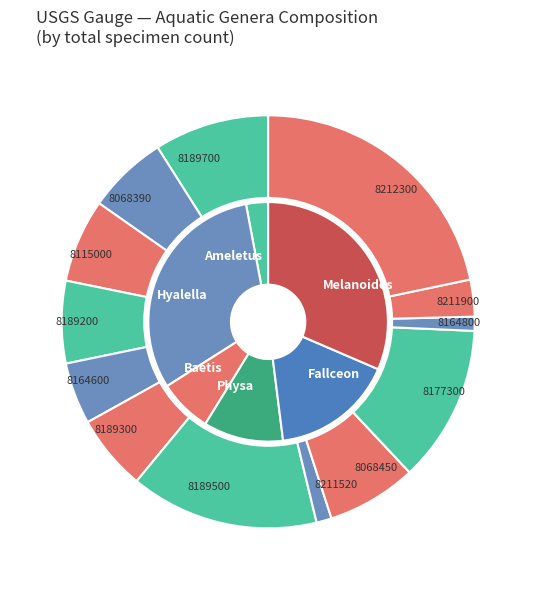

Is there any slice that represents more than half of the pie?

No